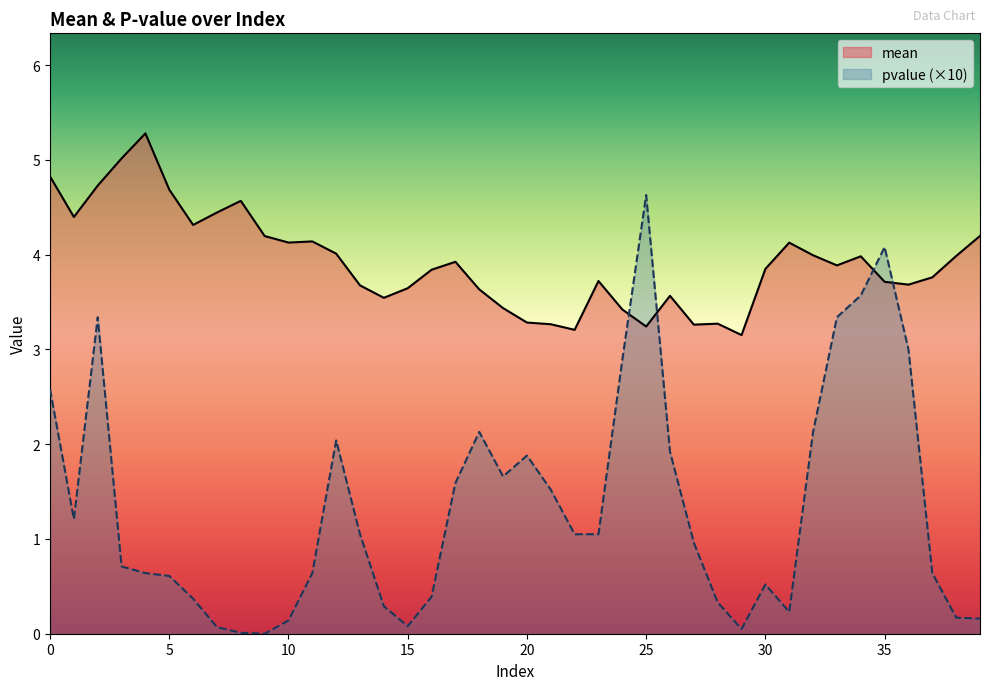

Which series changed the most between 15 and 9?

mean